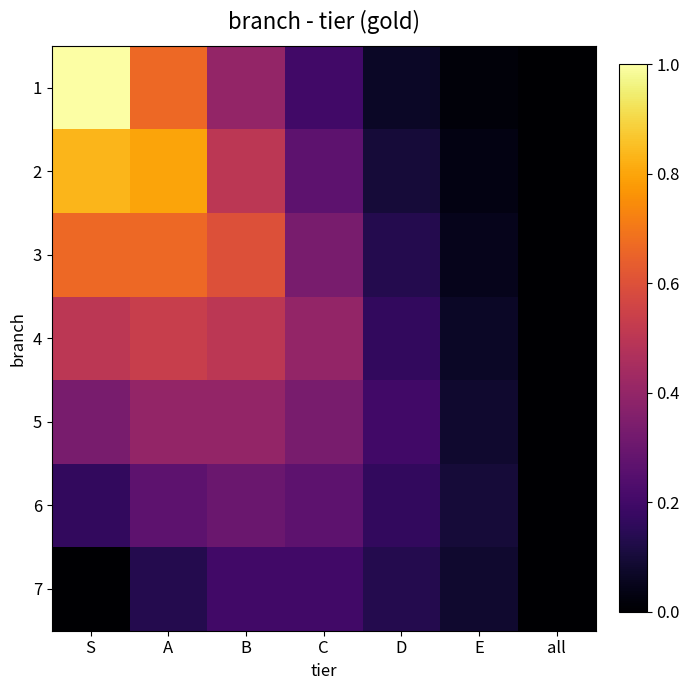

Reading left to right, extract all data points from this chart.

1: S=1.0	A=0.7	B=0.4	C=0.2	D=0.1	E=0.0	all=0.0
2: S=0.8	A=0.8	B=0.5	C=0.3	D=0.1	E=0.0	all=0.0
3: S=0.7	A=0.7	B=0.6	C=0.3	D=0.1	E=0.1	all=0.0
4: S=0.5	A=0.5	B=0.5	C=0.4	D=0.2	E=0.1	all=0.0
5: S=0.3	A=0.4	B=0.4	C=0.3	D=0.2	E=0.1	all=0.0
6: S=0.2	A=0.3	B=0.3	C=0.3	D=0.2	E=0.1	all=0.0
7: S=0.0	A=0.1	B=0.2	C=0.2	D=0.1	E=0.1	all=0.0